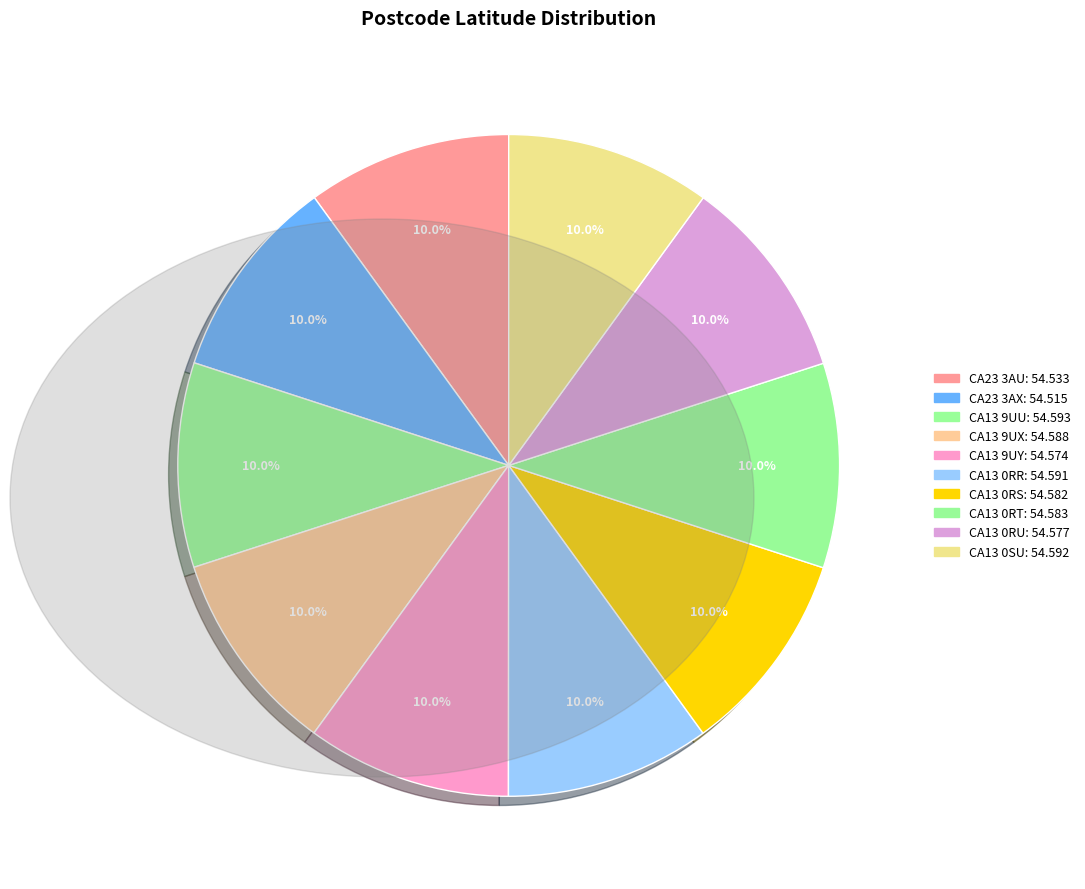

Is the sum of CA13 0SU and CA13 0RS greater than half?

No